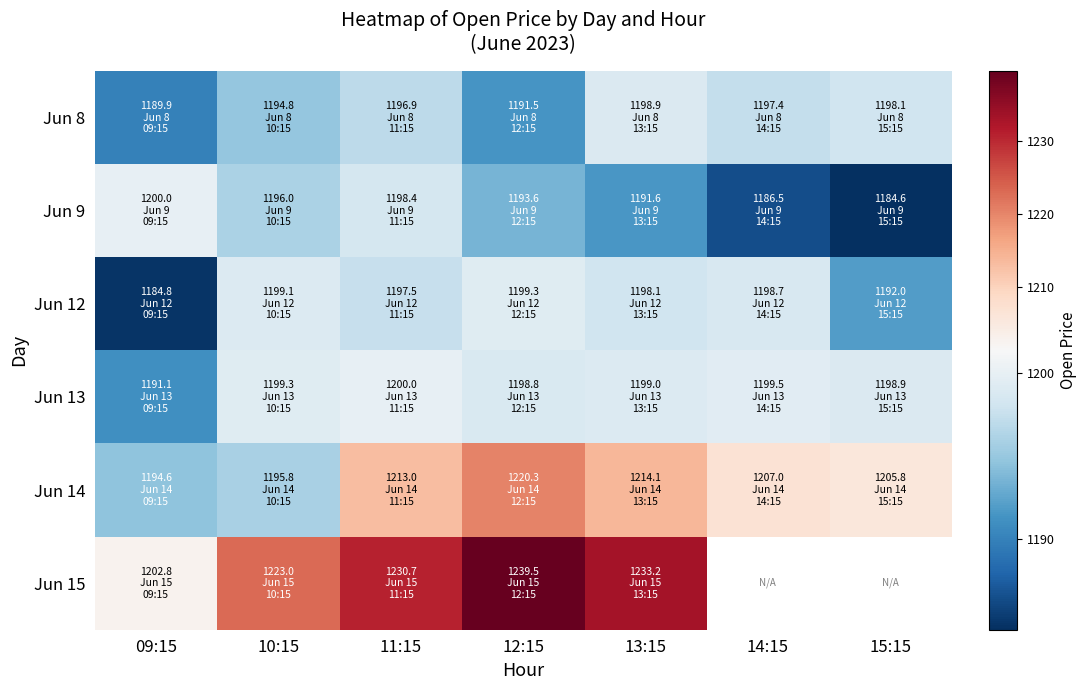

True or false: Jun 9 has a value of 1200.0 at 09:15.

True